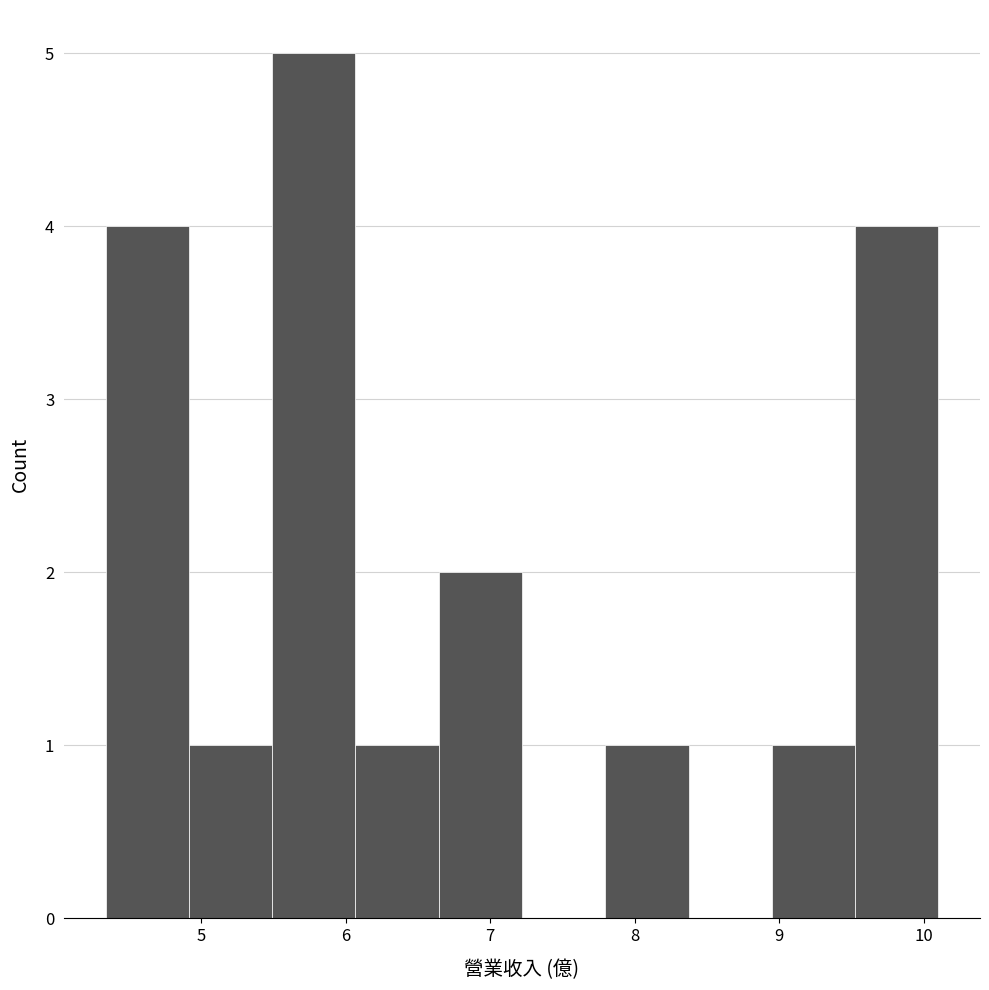

How tall is the bar that spans 4.3 to 4.9 on the x-axis? Neither the bar edges nor the heights are printed on the chart, so give them approximately, as read against the axes.

4